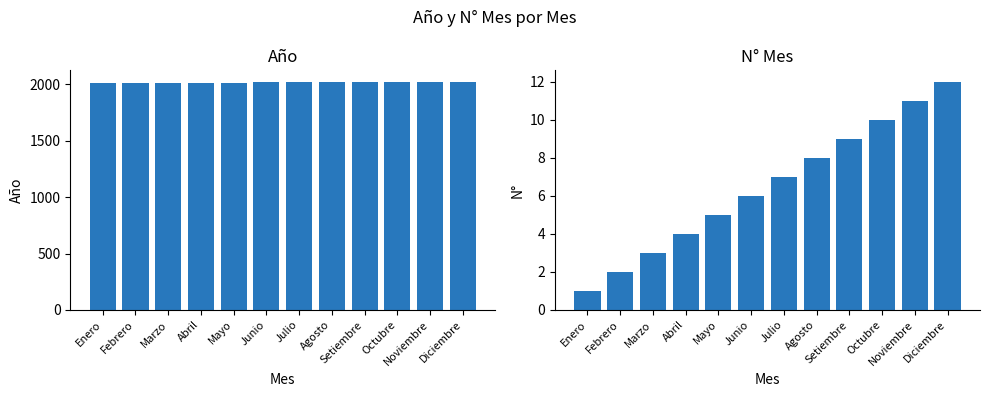

What is the greatest value displayed?

2021